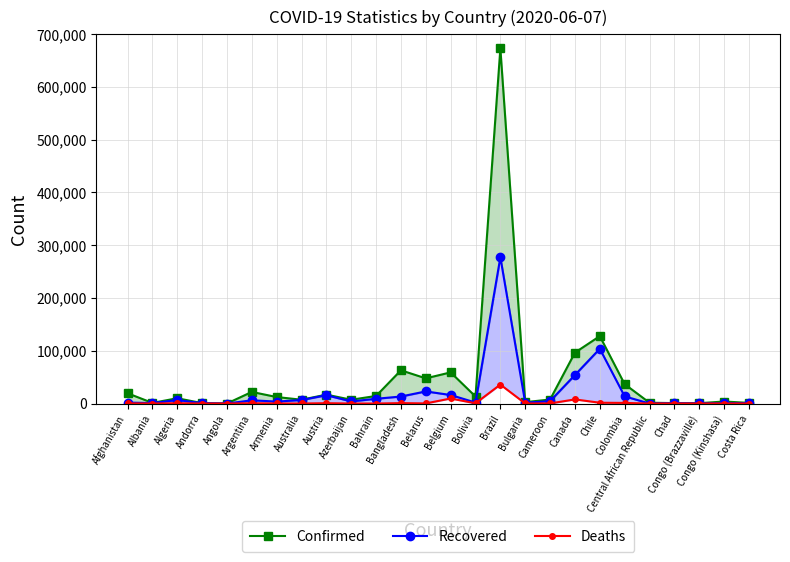

Is it true that Deaths equals 672 at Austria?

True